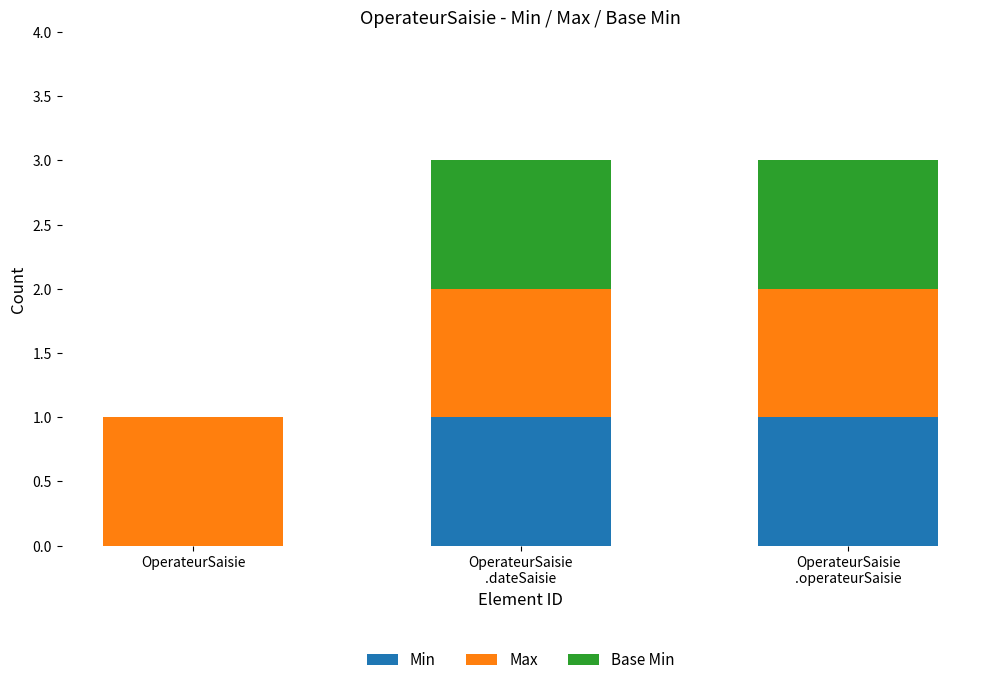

The value of Min at OperateurSaisie is 0. True or false?

True